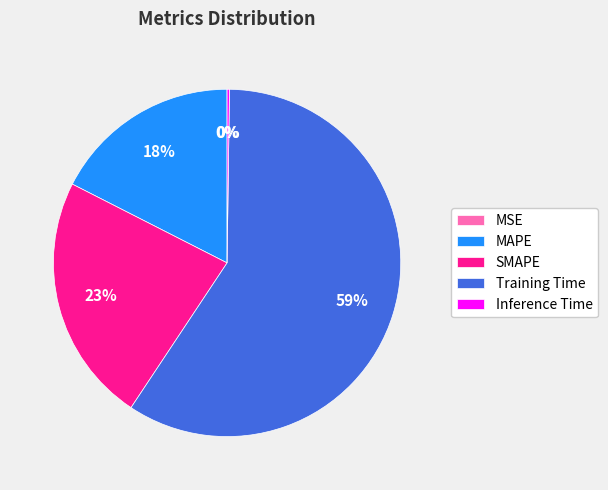

Is it true that SMAPE is 16% of the pie?

False